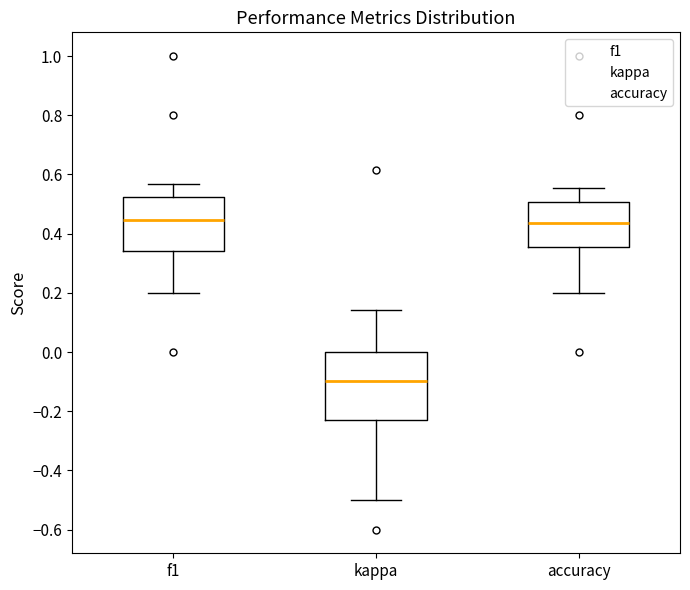

Which box is the tallest, from its lower edge to its upper edge?

kappa